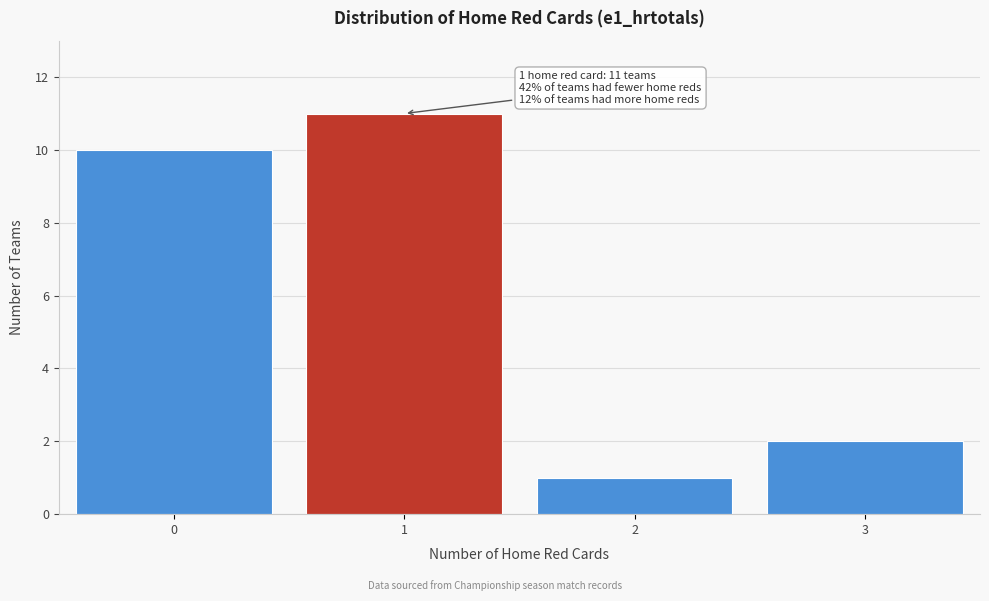

Over which range of the x-axis is the bar tallest?

0.5 to 1.5